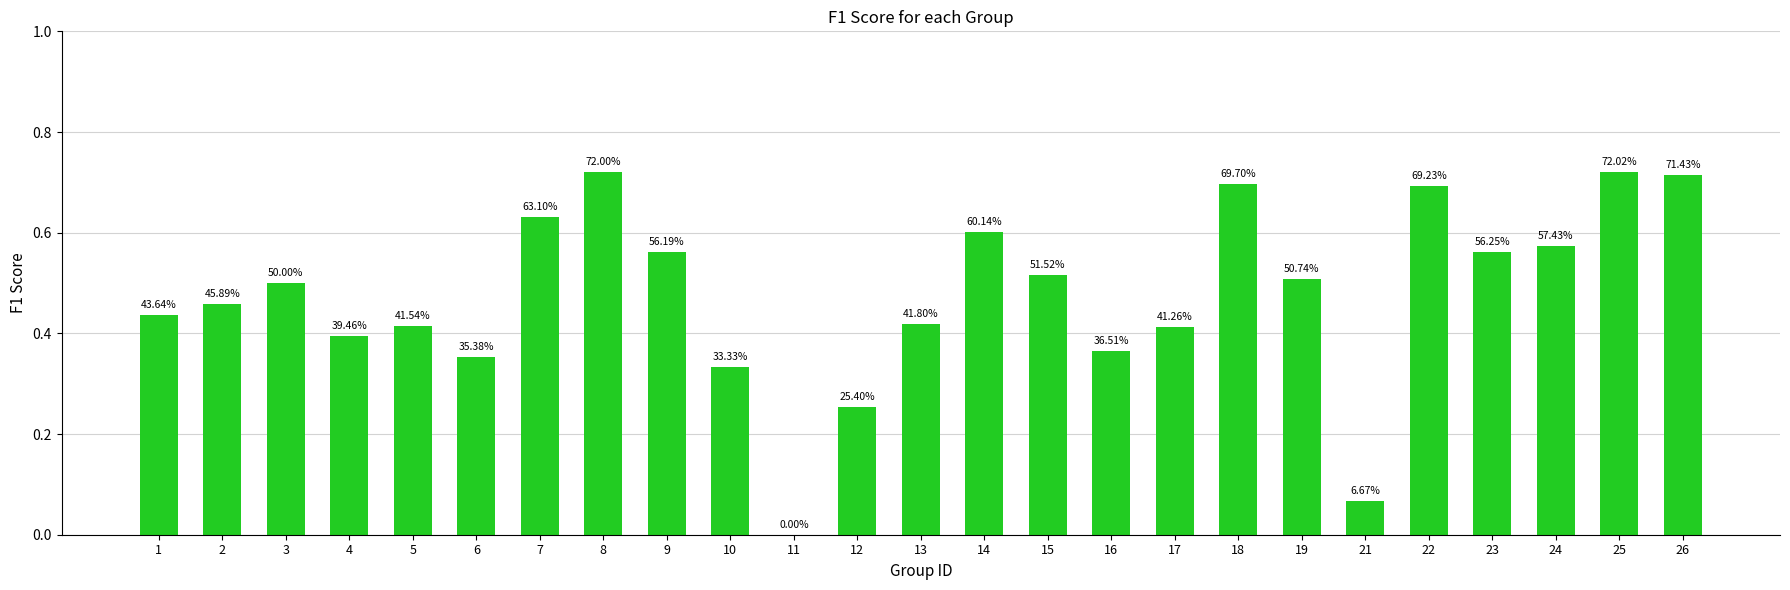

Reading right to left, list all the values displayed in this chart.

26=0.7	25=0.7	24=0.6	23=0.6	22=0.7	21=0.1	19=0.5	18=0.7	17=0.4	16=0.4	15=0.5	14=0.6	13=0.4	12=0.3	11=0.0	10=0.3	9=0.6	8=0.7	7=0.6	6=0.4	5=0.4	4=0.4	3=0.5	2=0.5	1=0.4